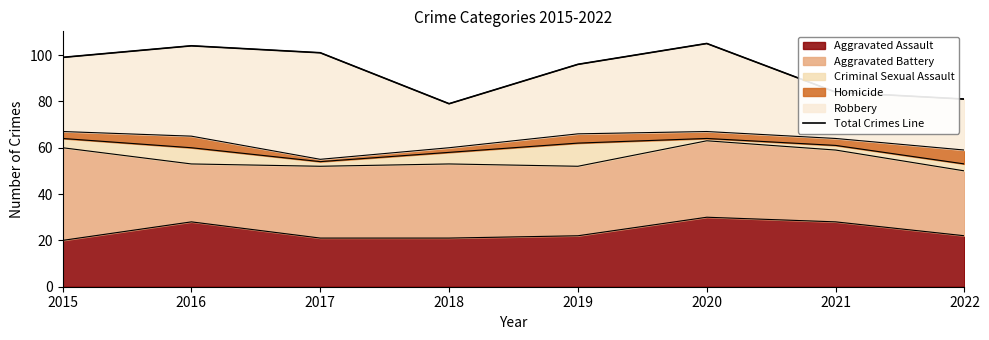

What is the approximate value at 2018, to the nearest 5?

80